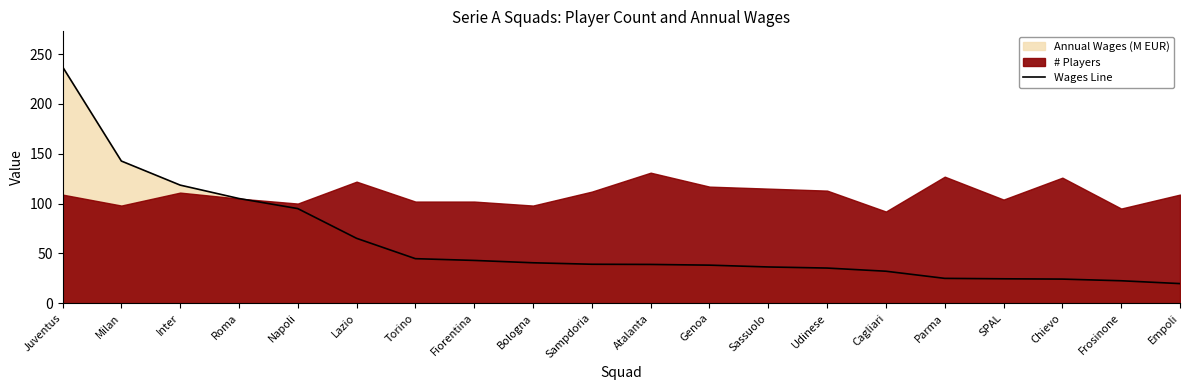

What is the approximate value at Napoli?

94.9